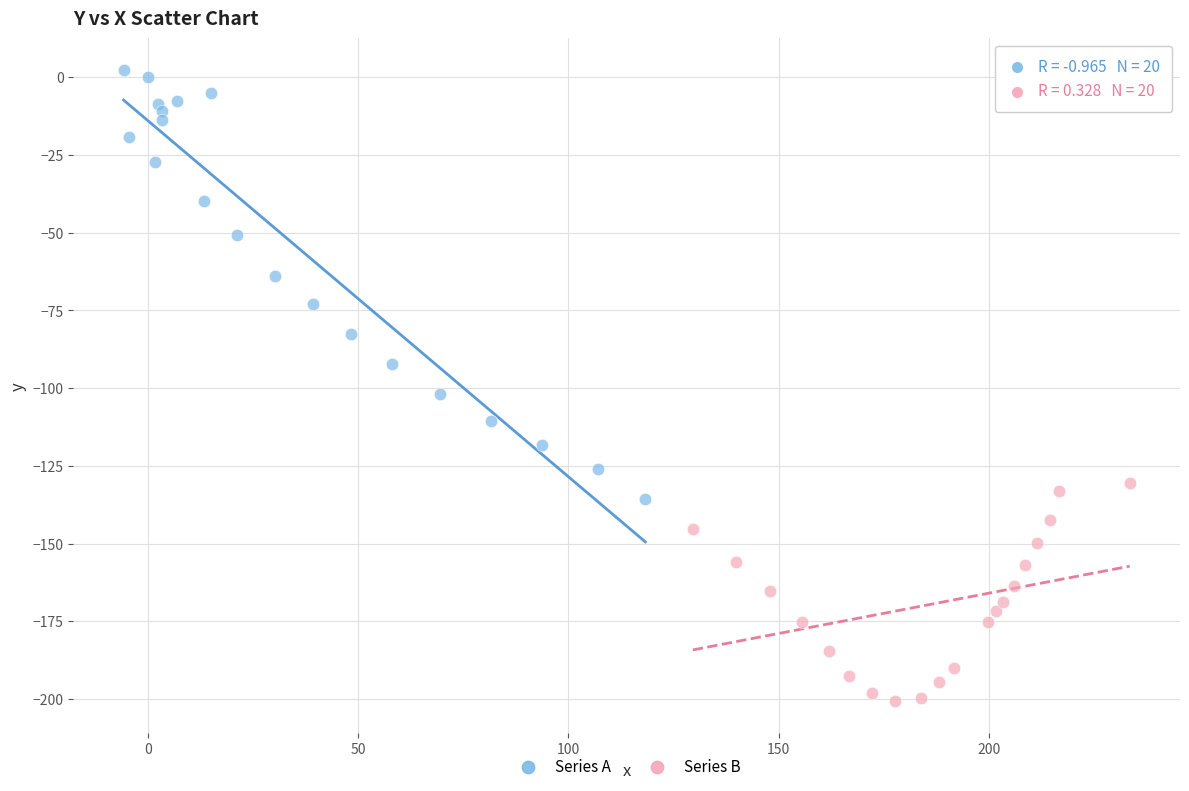

Which series contains the highest Y value?

Series A